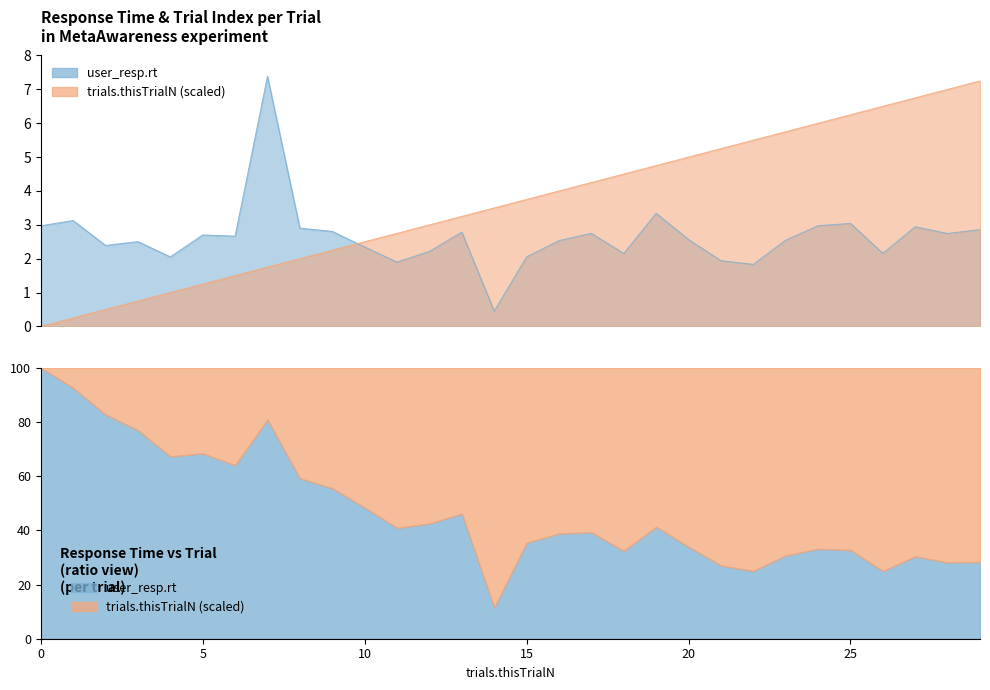

The user_resp.rt series shows 3.0 at 0. True or false?

True